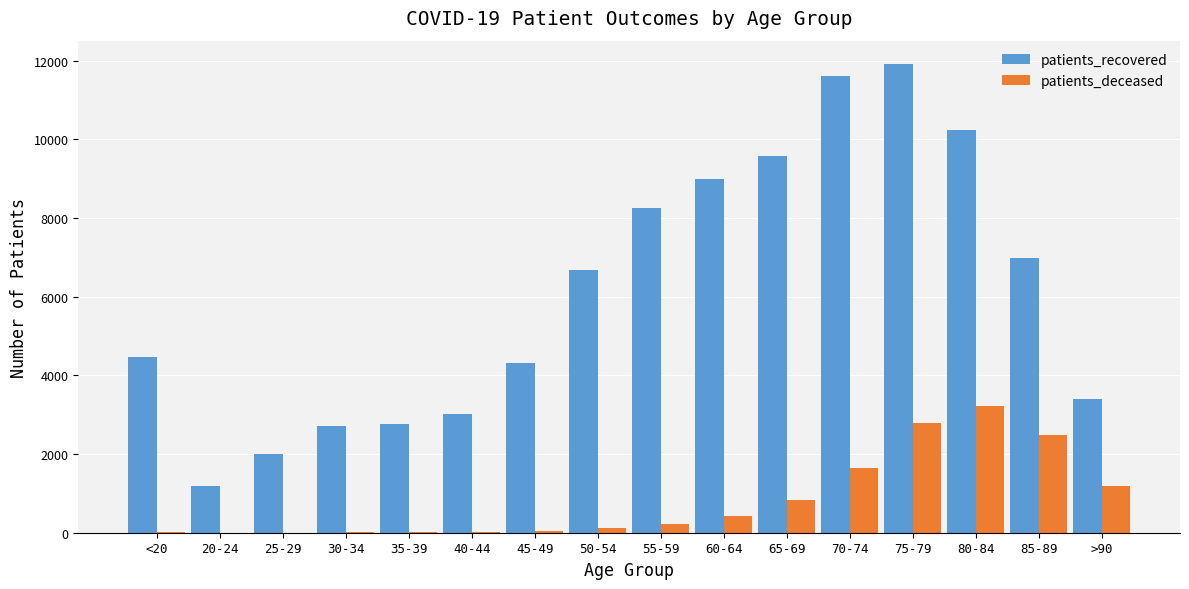

The value of patients_deceased at 60-64 is 416. True or false?

True